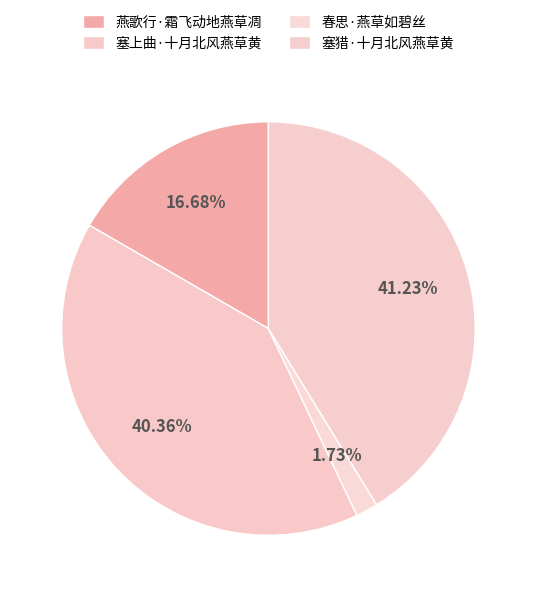

Is there any slice that represents more than half of the pie?

No